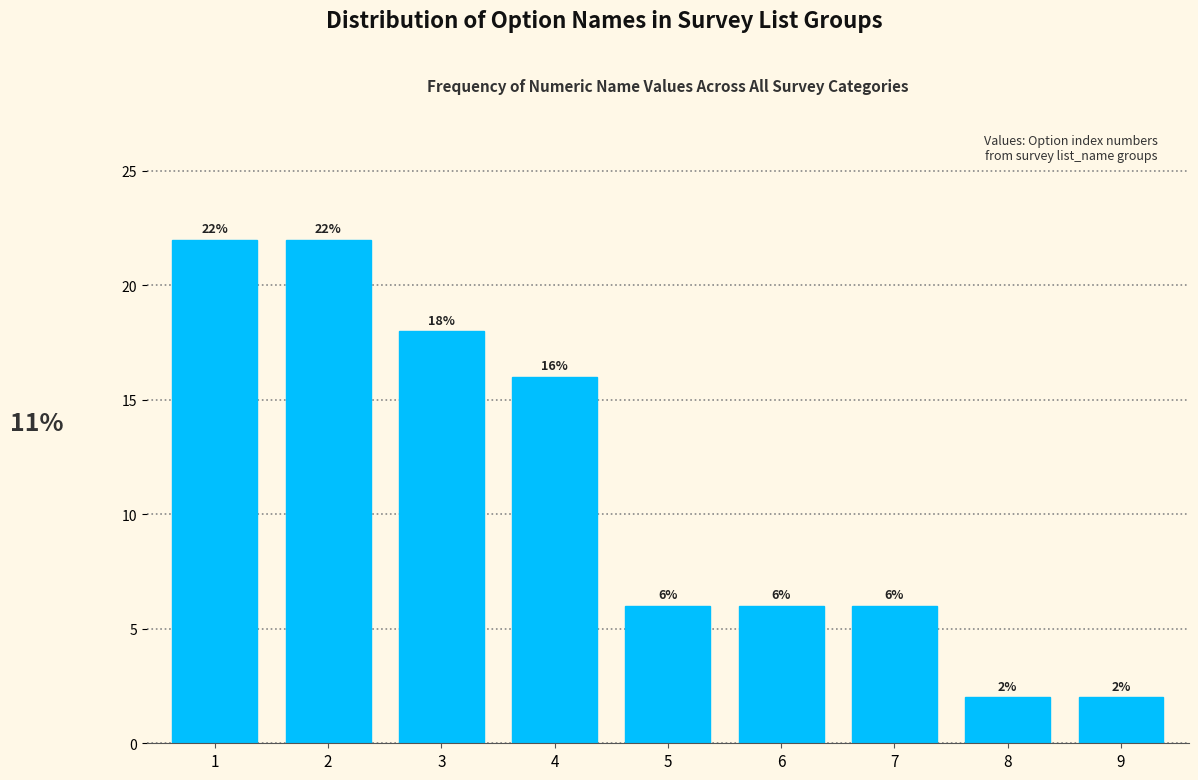

Reading left to right, list all the values displayed in this chart.

22	22	18	16	6	6	6	2	2